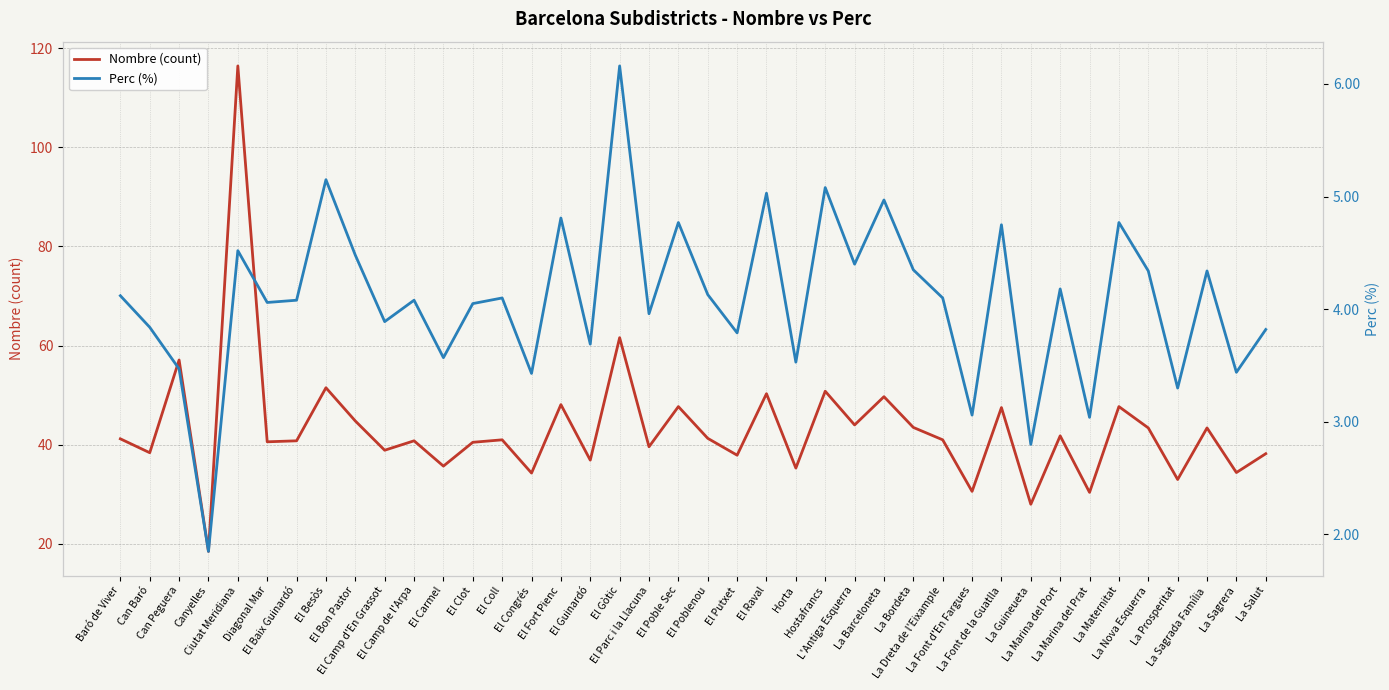

Where is the first local maximum for Nombre (count)?

Can Peguera